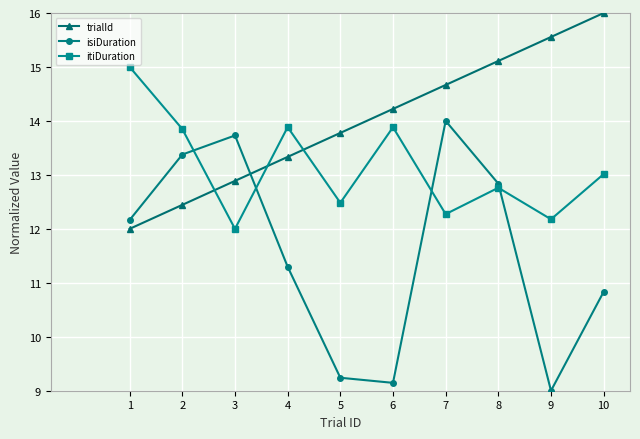

What value does the isiDuration series have at 1?

12.2